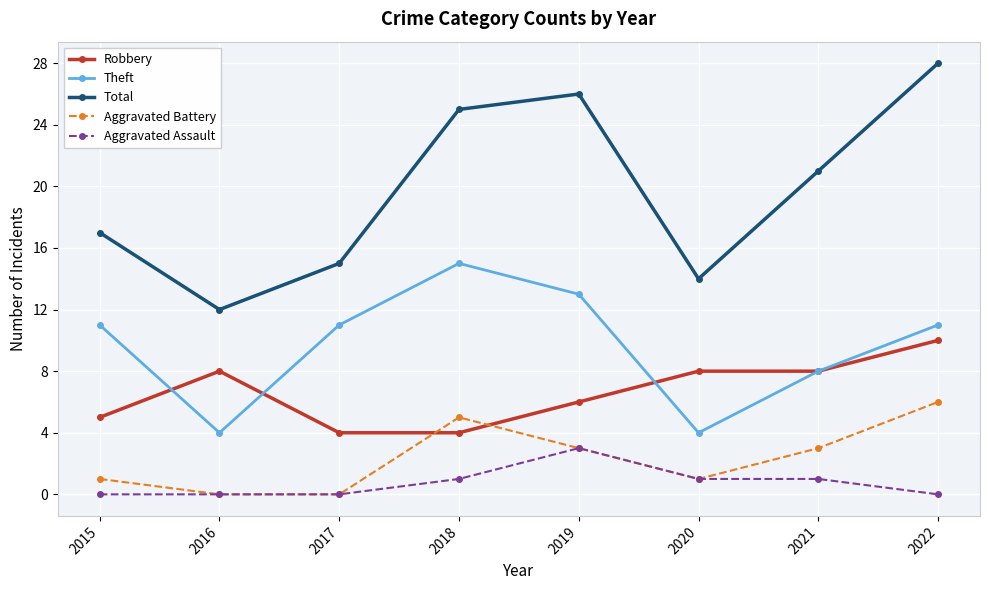

How many categories are shown in the chart?

8